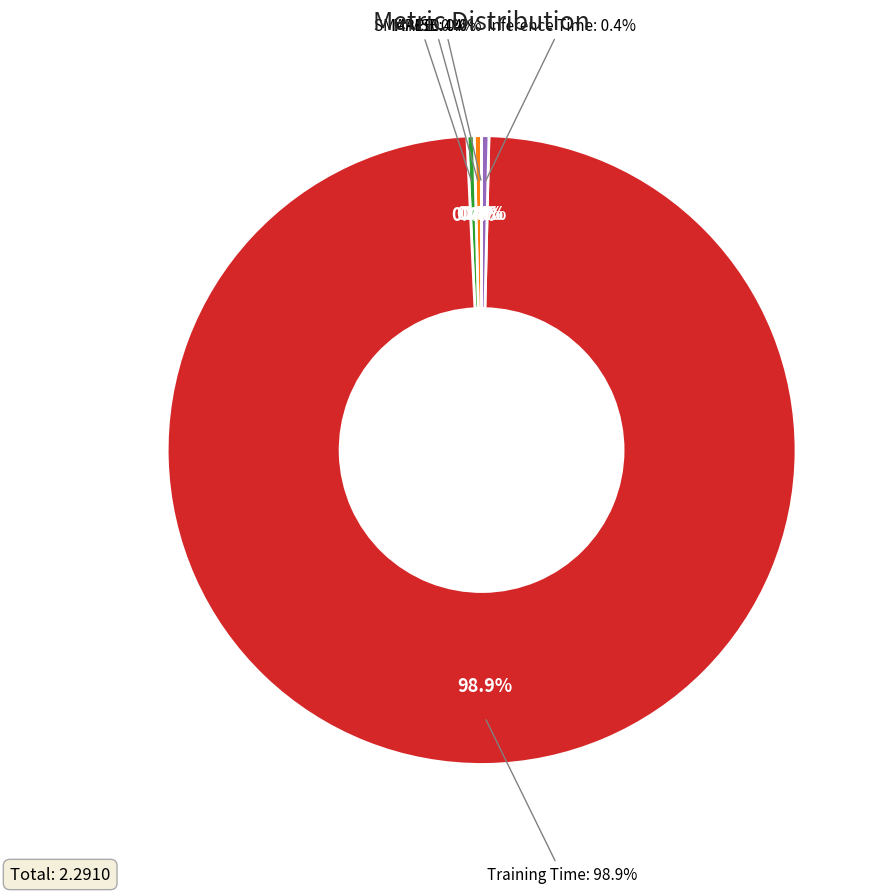

Combined, what portion of the pie is Training Time and SMAPE?

99.2%